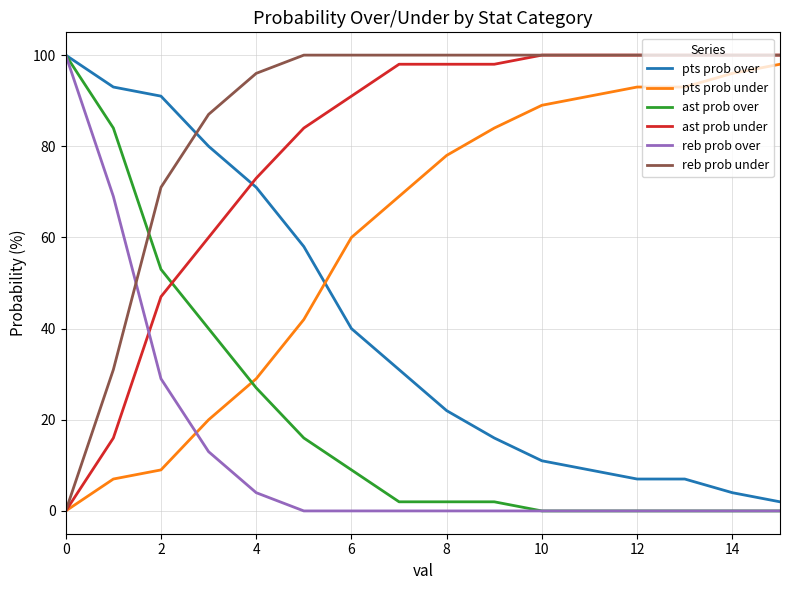

True or false: reb prob under and pts prob over intersect in this chart.

True